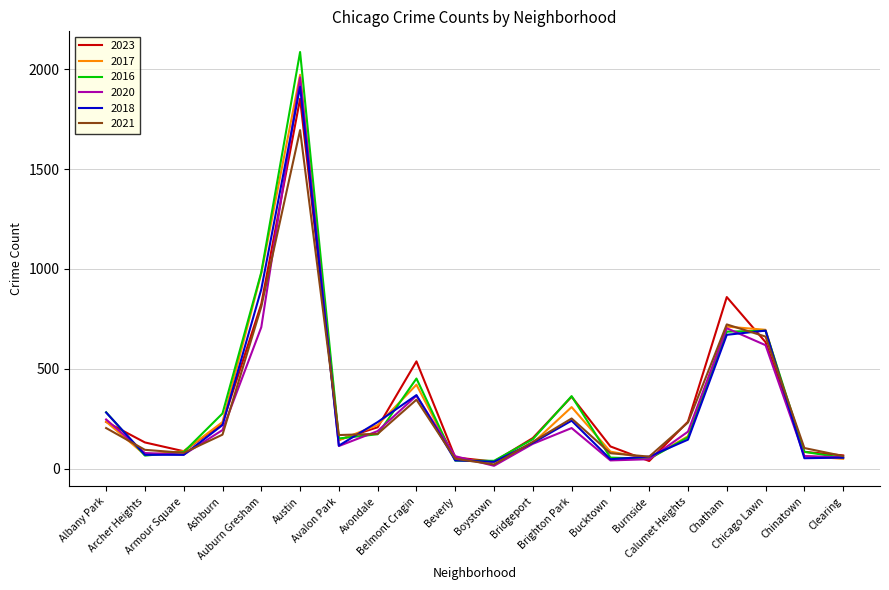

What is the approximate value of 2017 at Calumet Heights, to the nearest 50?

150